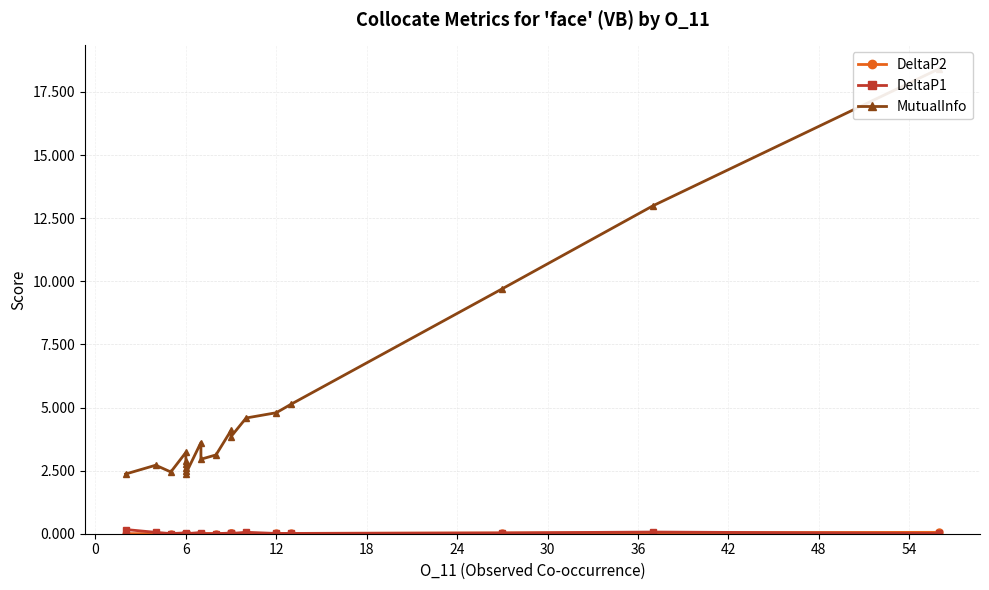

Count the number of categories in the chart.

20